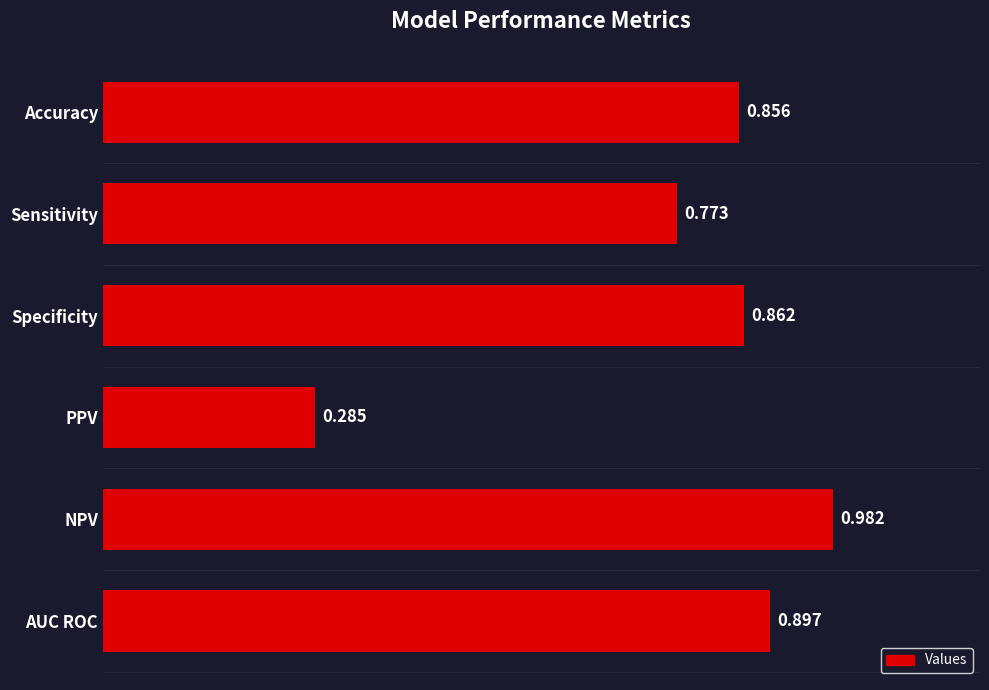

What is the sum of all values?

4.7